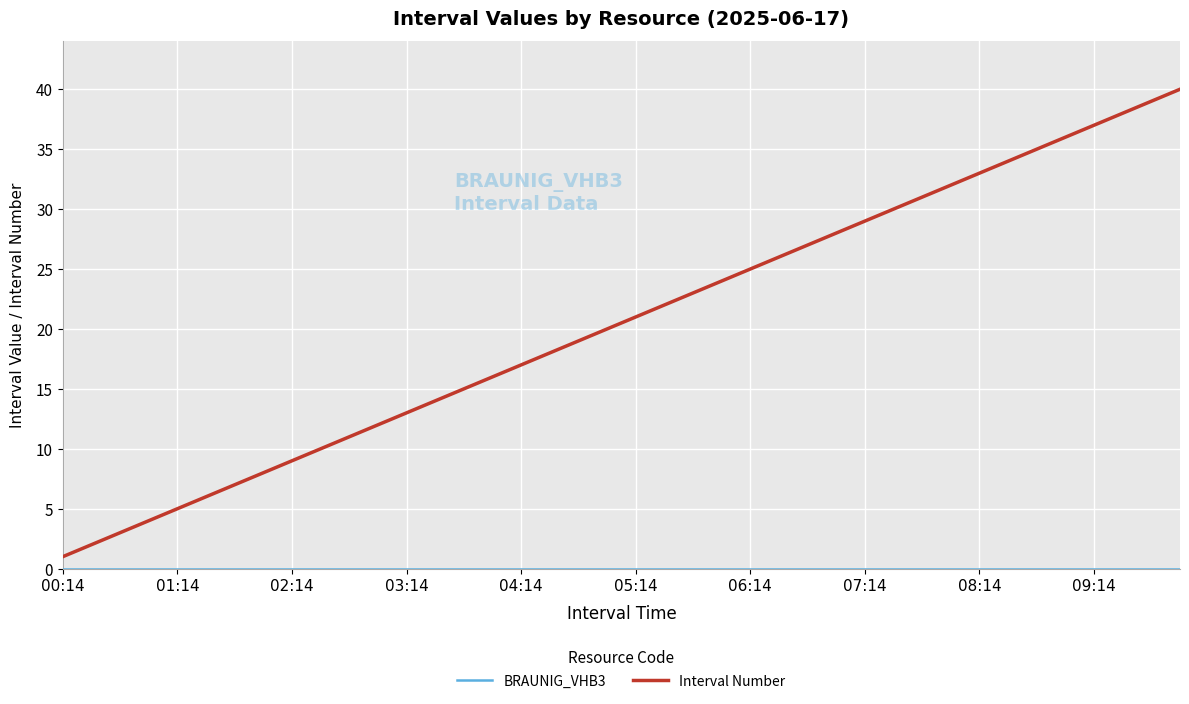

Which series has the widest spread of values?

Interval Number